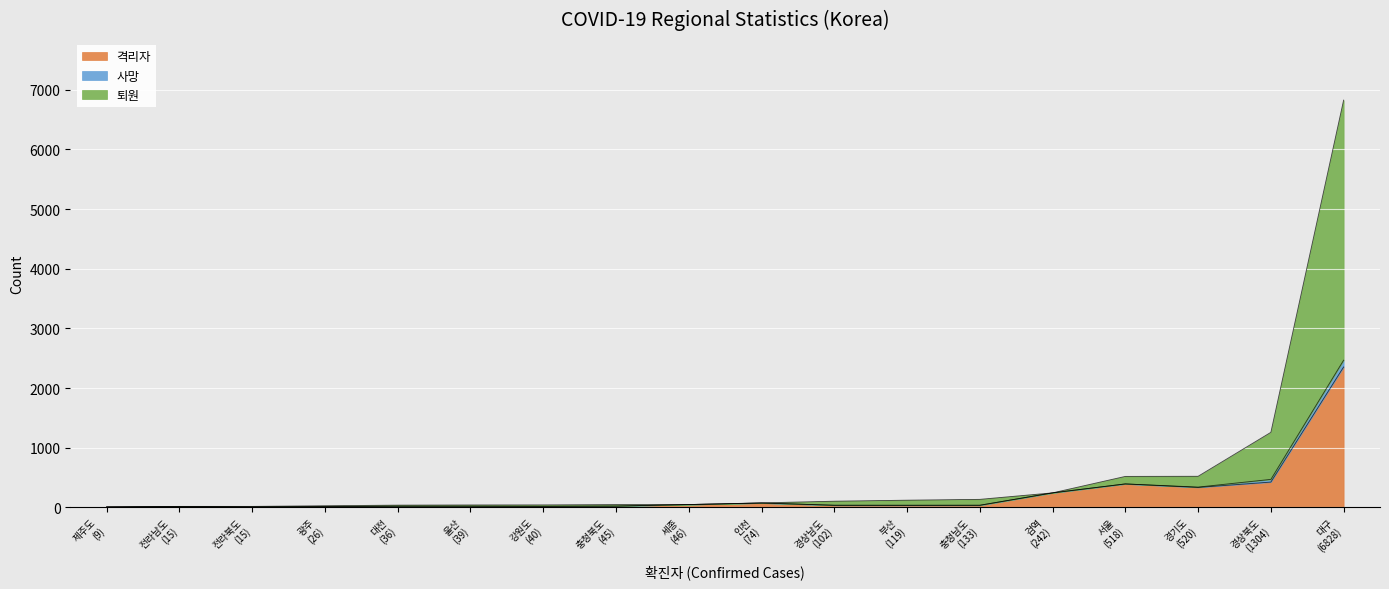

What is the difference between the highest and lowest values at 검역?

242